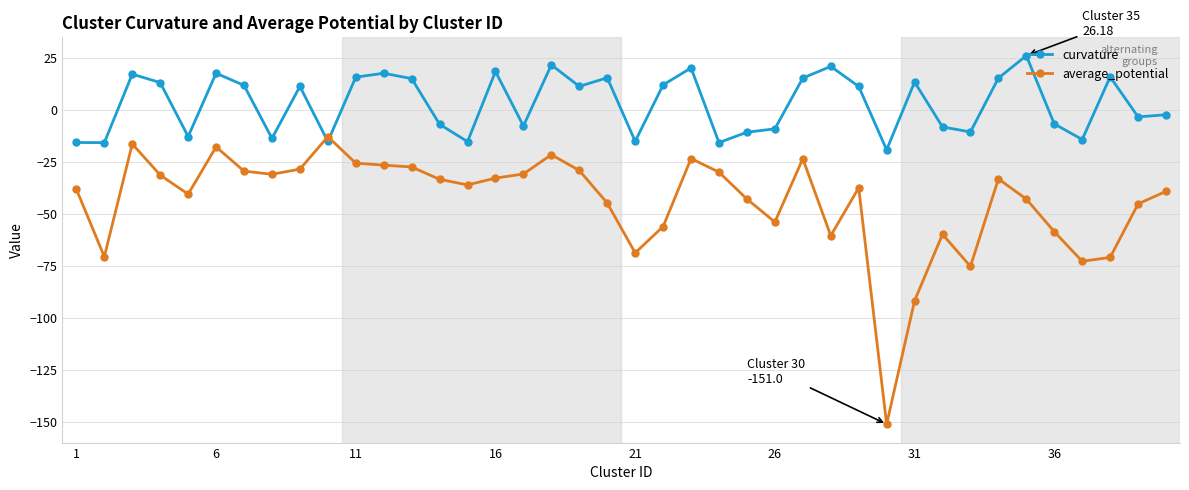

What is the sum of all curvature values?

122.3